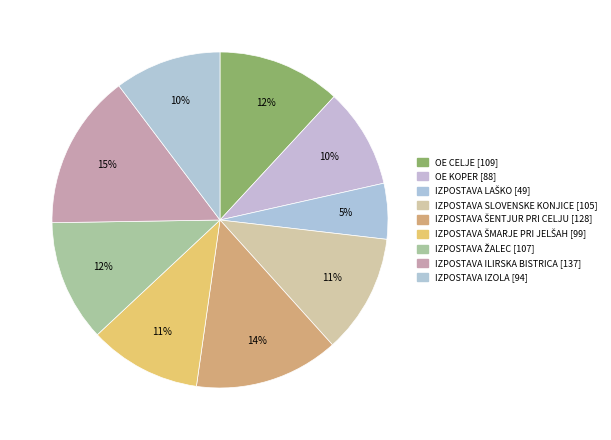

Does any single category account for the majority?

No